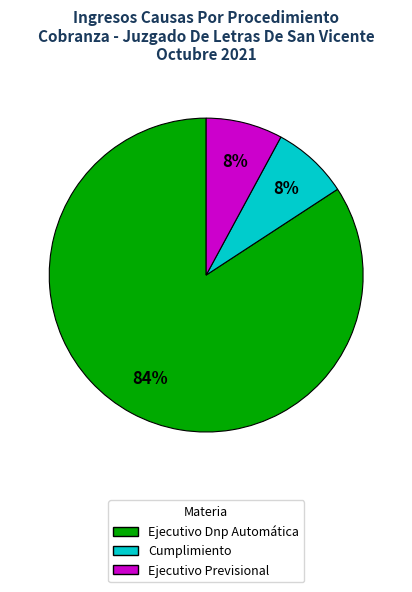

Do Cumplimiento and Ejecutivo Previsional together represent more than half of the pie?

No